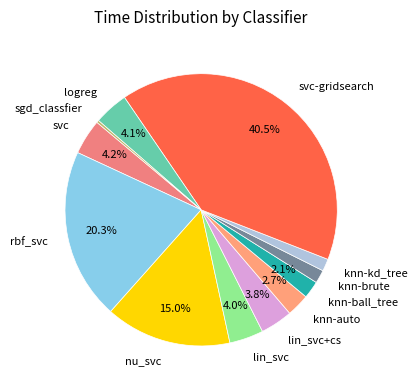

Is logreg the majority of the pie?

No